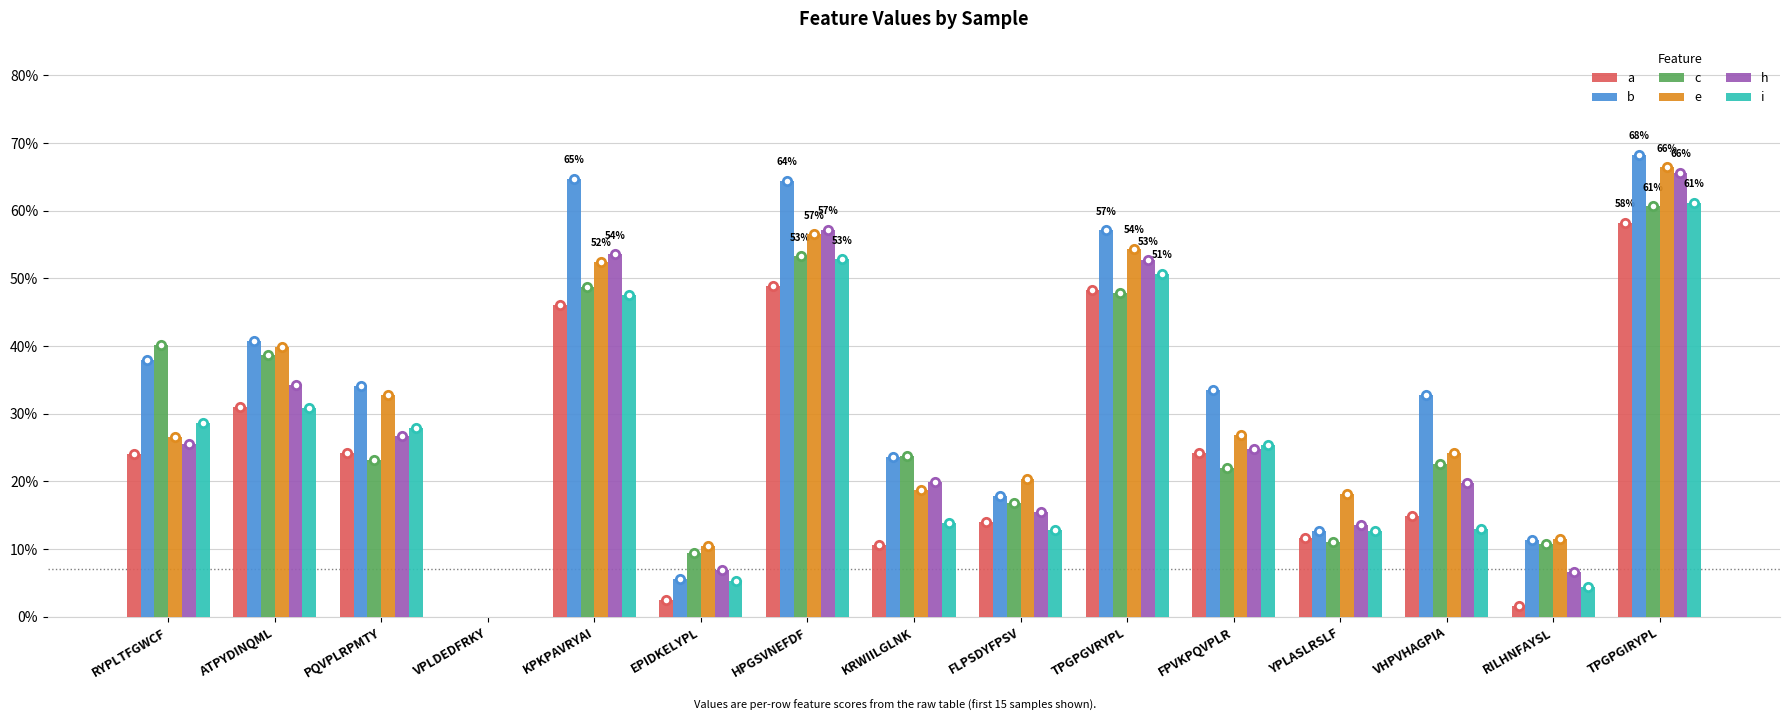

Are the bars grouped side by side (vs. stacked)?

Yes